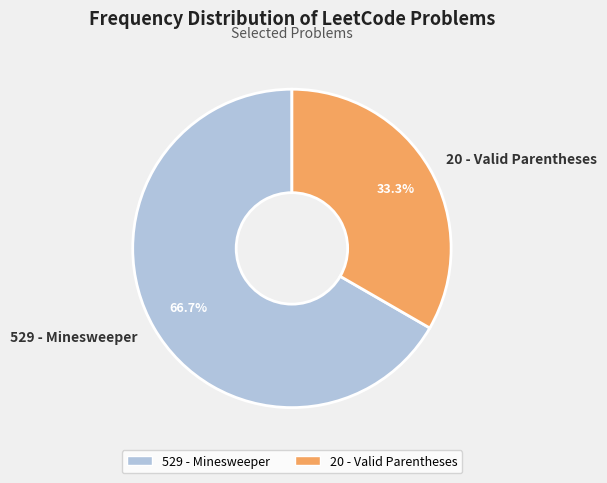

To the nearest percent, what is the difference between the 20 - Valid Parentheses and 529 - Minesweeper slice percentages?

33%